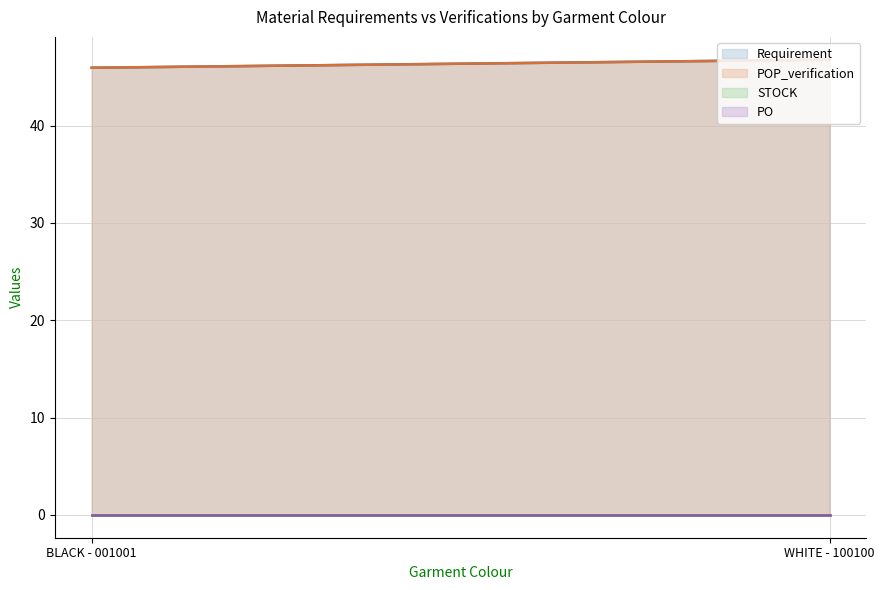

What is the difference between the Requirement values at WHITE - 100100 and BLACK - 001001?

0.8